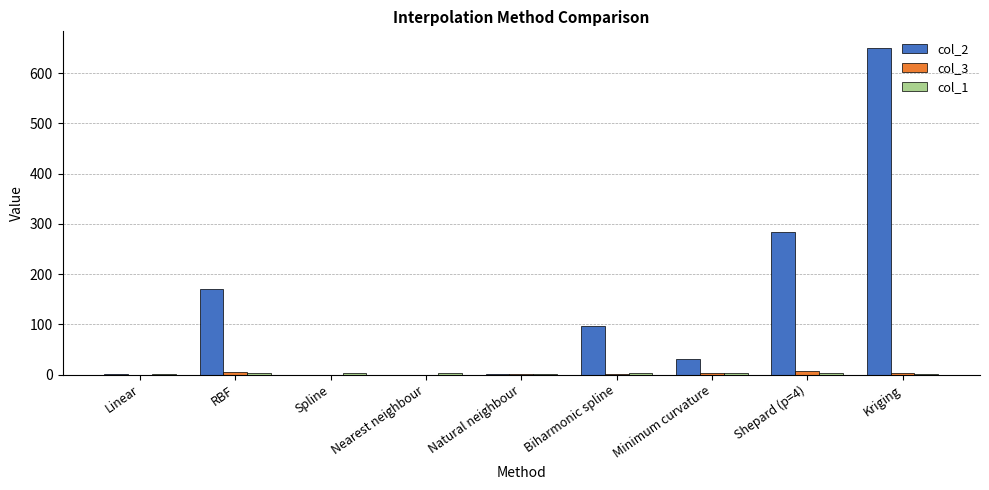

At which category is the sum across all series the highest?

Kriging